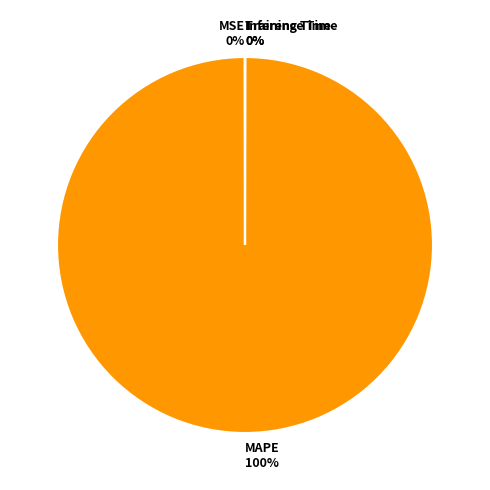

Is it true that MAPE 100% is 92% of the pie?

False